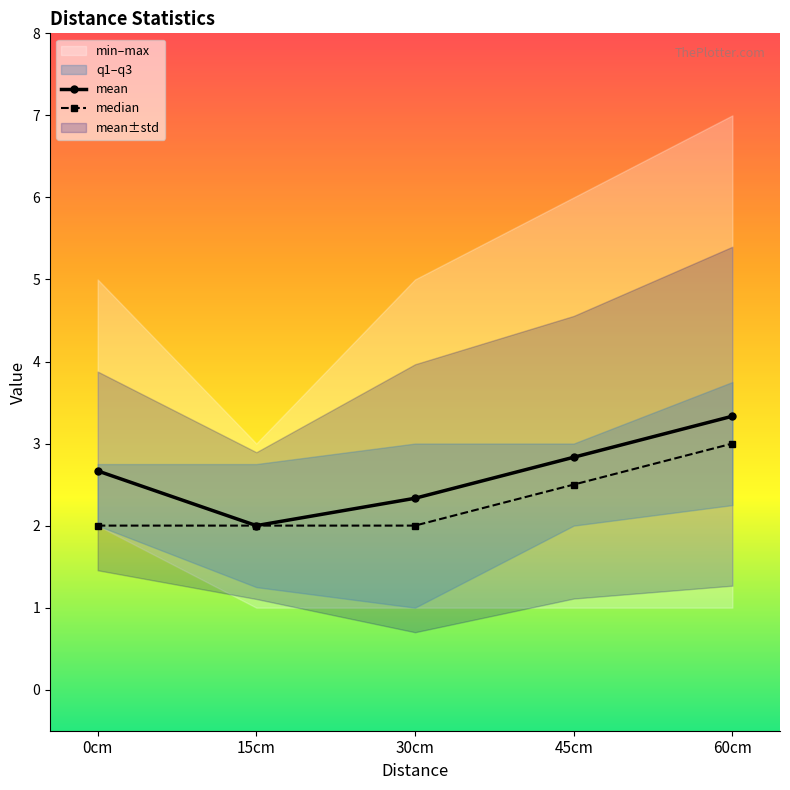

True or false: min and median intersect in this chart.

False